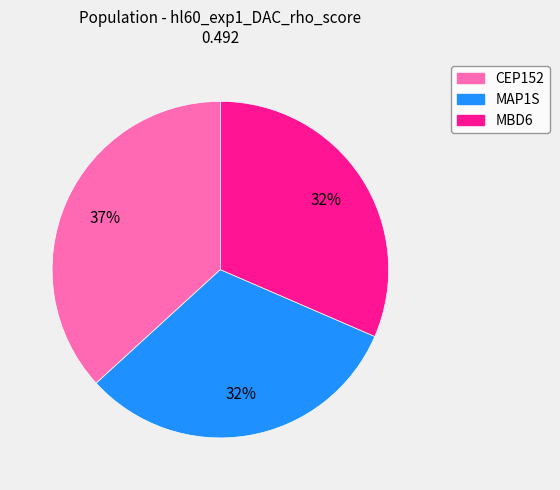

Is there a majority slice in this chart?

No